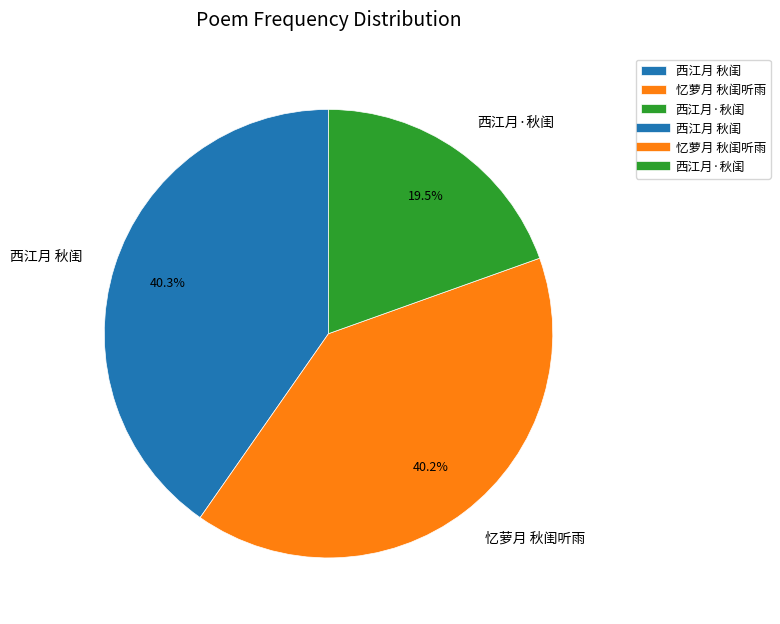

Approximately how many times larger is the value at 忆萝月 秋闺听雨 compared to 西江月·秋闺?

2.1